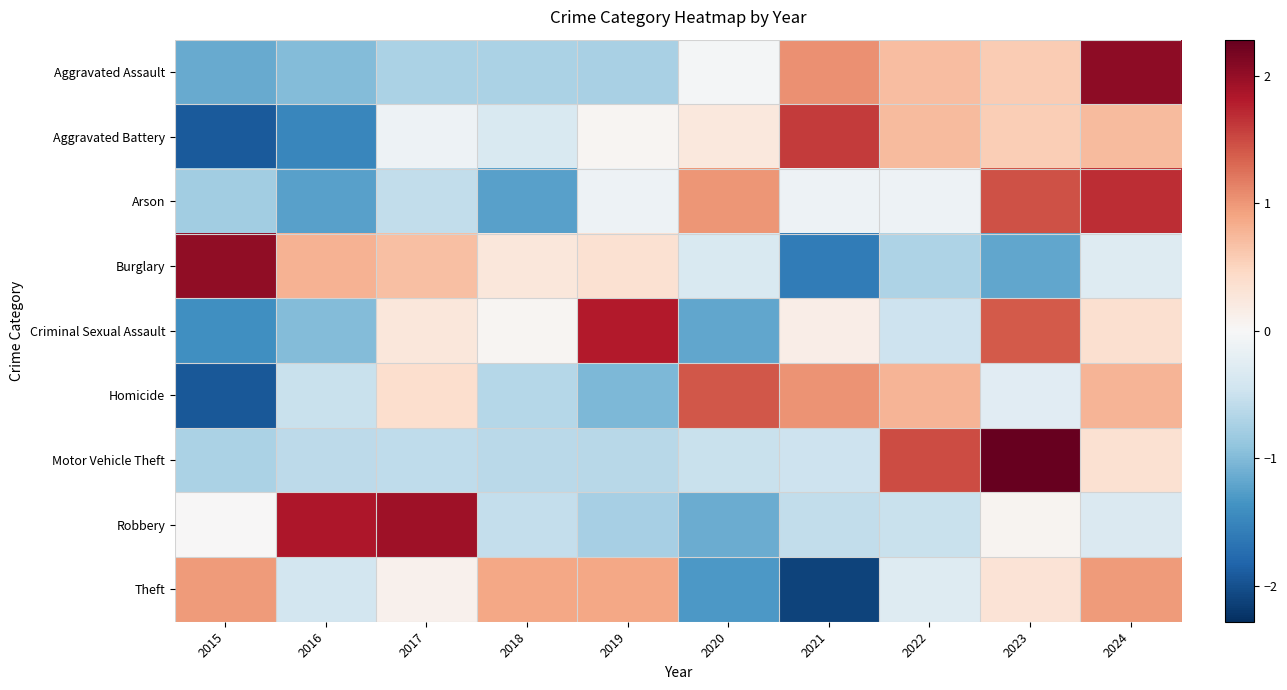

At 2024, list the series in order from largest to smallest.

Aggravated Assault, Arson, Theft, Homicide, Aggravated Battery, Criminal Sexual Assault, Motor Vehicle Theft, Burglary, Robbery